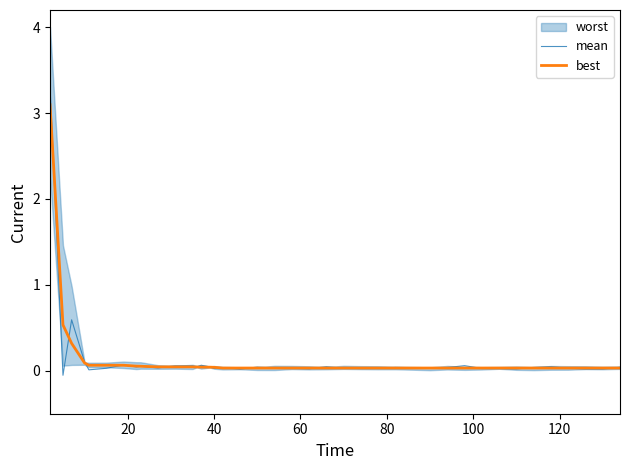

What is the highest value of the mean series?

3.3